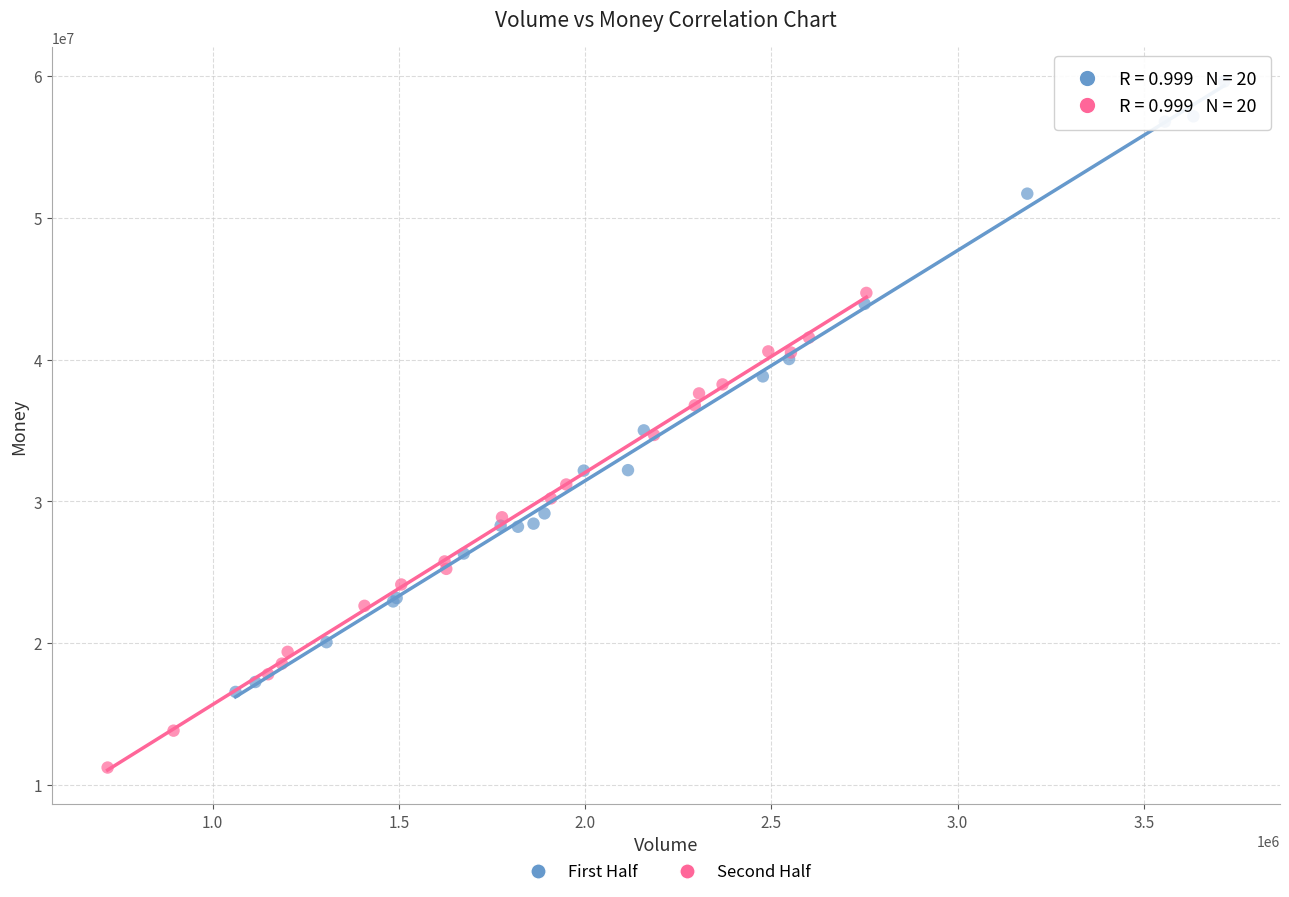

Which series reaches the maximum Y coordinate?

First Half